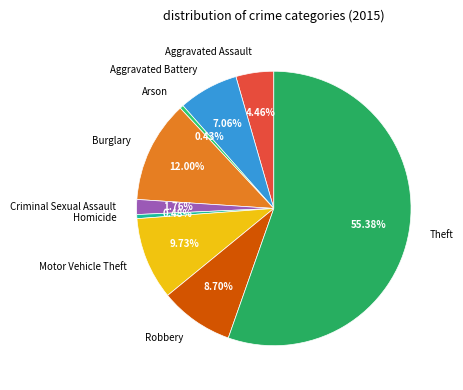

Which category has the biggest portion of the pie?

Theft